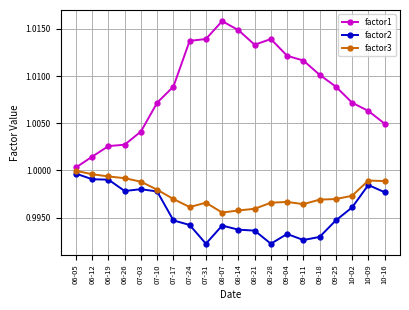

How many lines are shown in the chart?

3